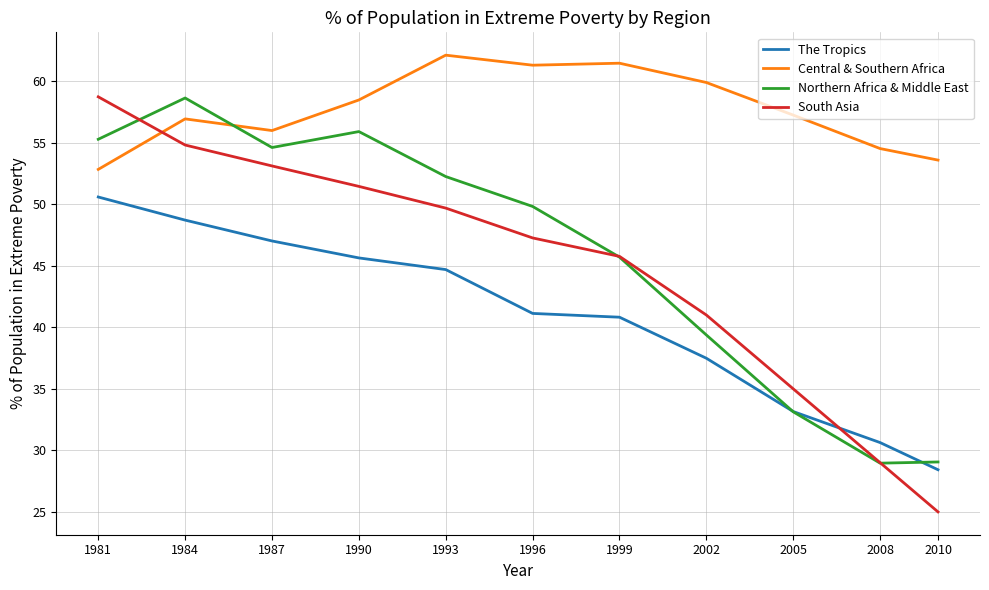

Is it true that Northern Africa & Middle East equals 36.2 at 1990?

False